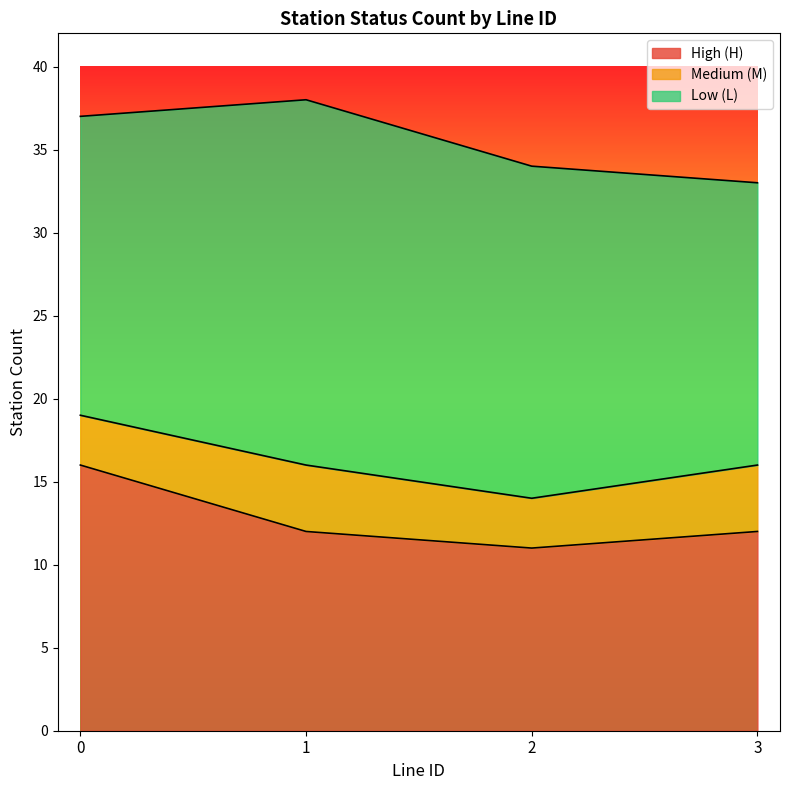

True or false: H_count and M_count cross at least once.

False